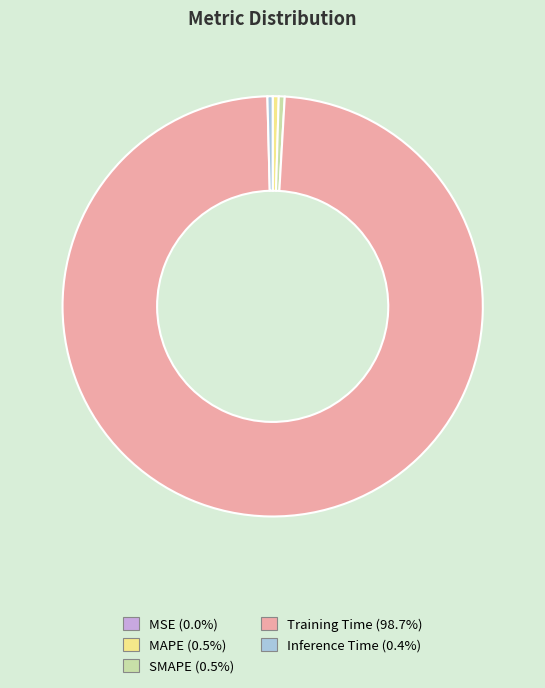

Combined, do Training Time and Inference Time account for over 50%?

Yes